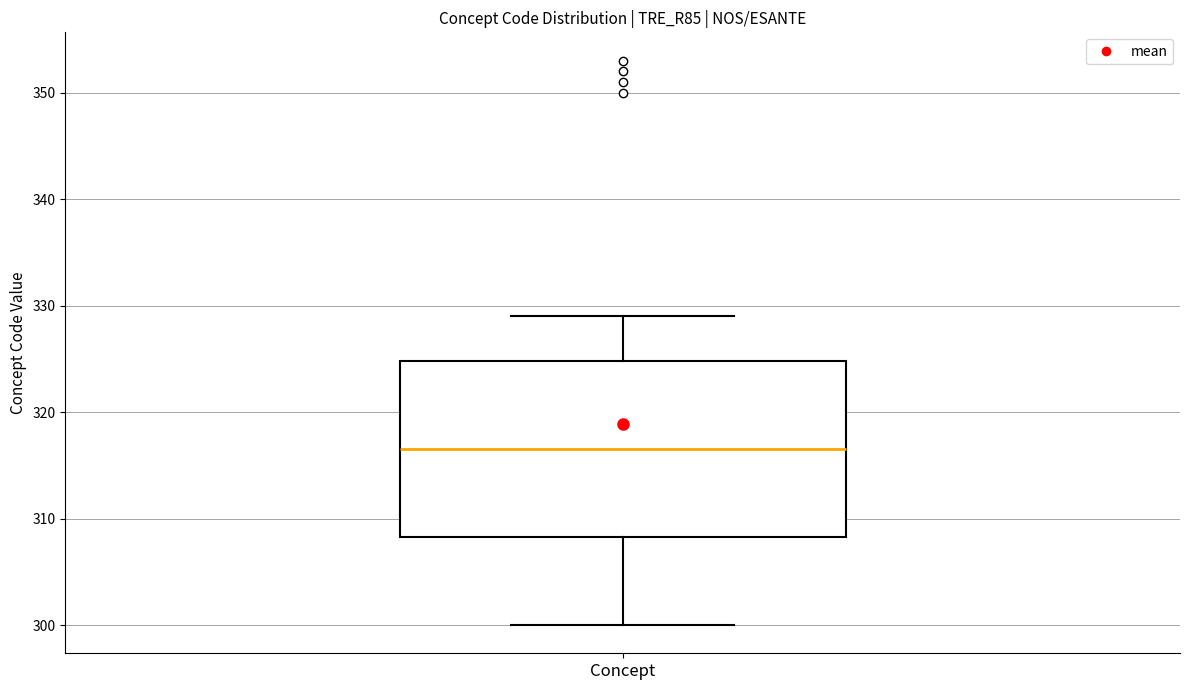

Read this box plot against the y-axis: the position of the median line, the range covered by the box, and the ends of both whiskers. The values are not printed on the chart, so give them approximately, as read against the axis.

median 317, box 308 to 325, whiskers 300 to 329